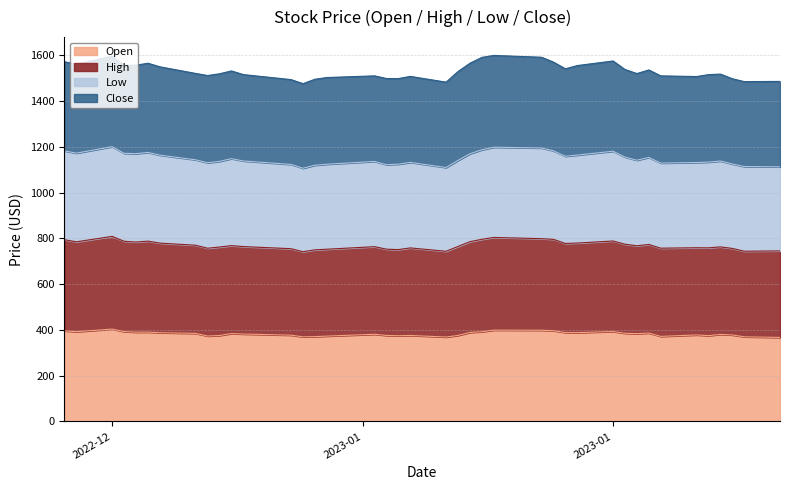

What is the label of the 7th point from the left?

2022-12-16